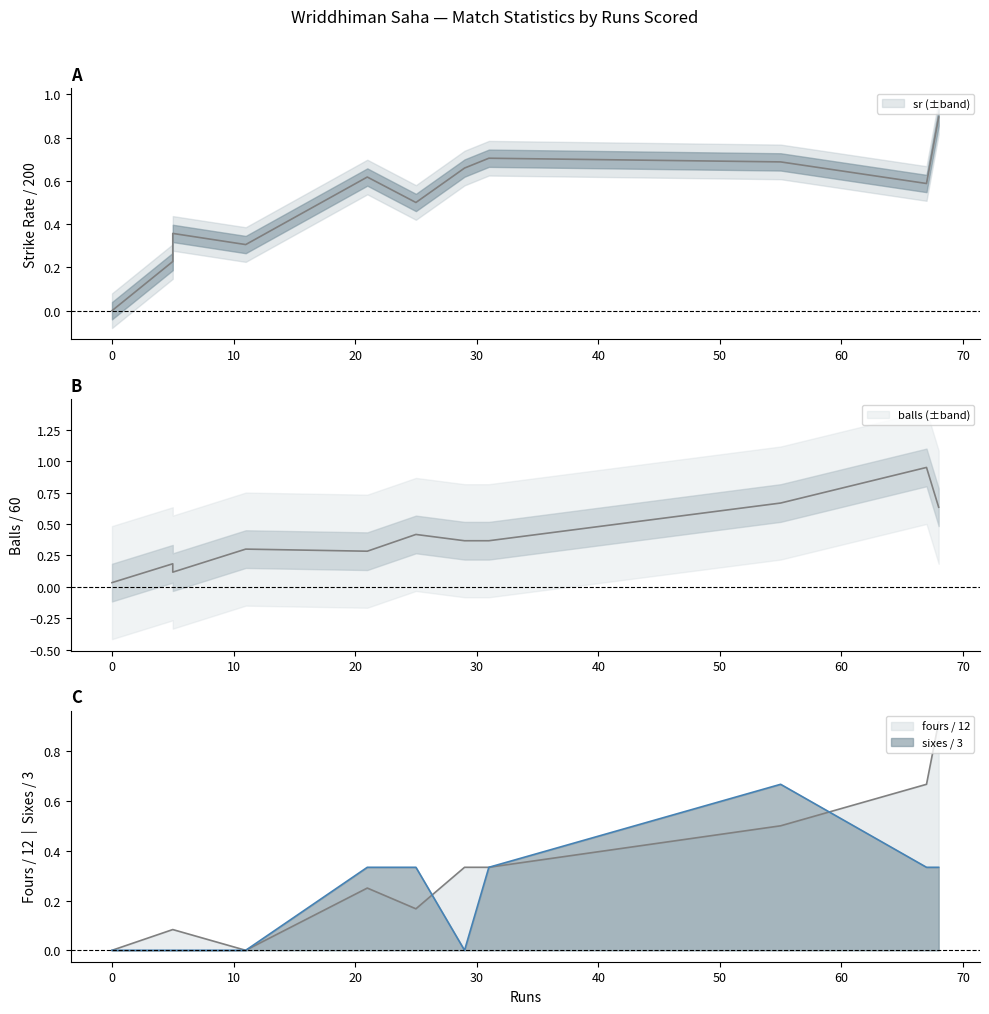

What is the average value of the balls series?

0.4